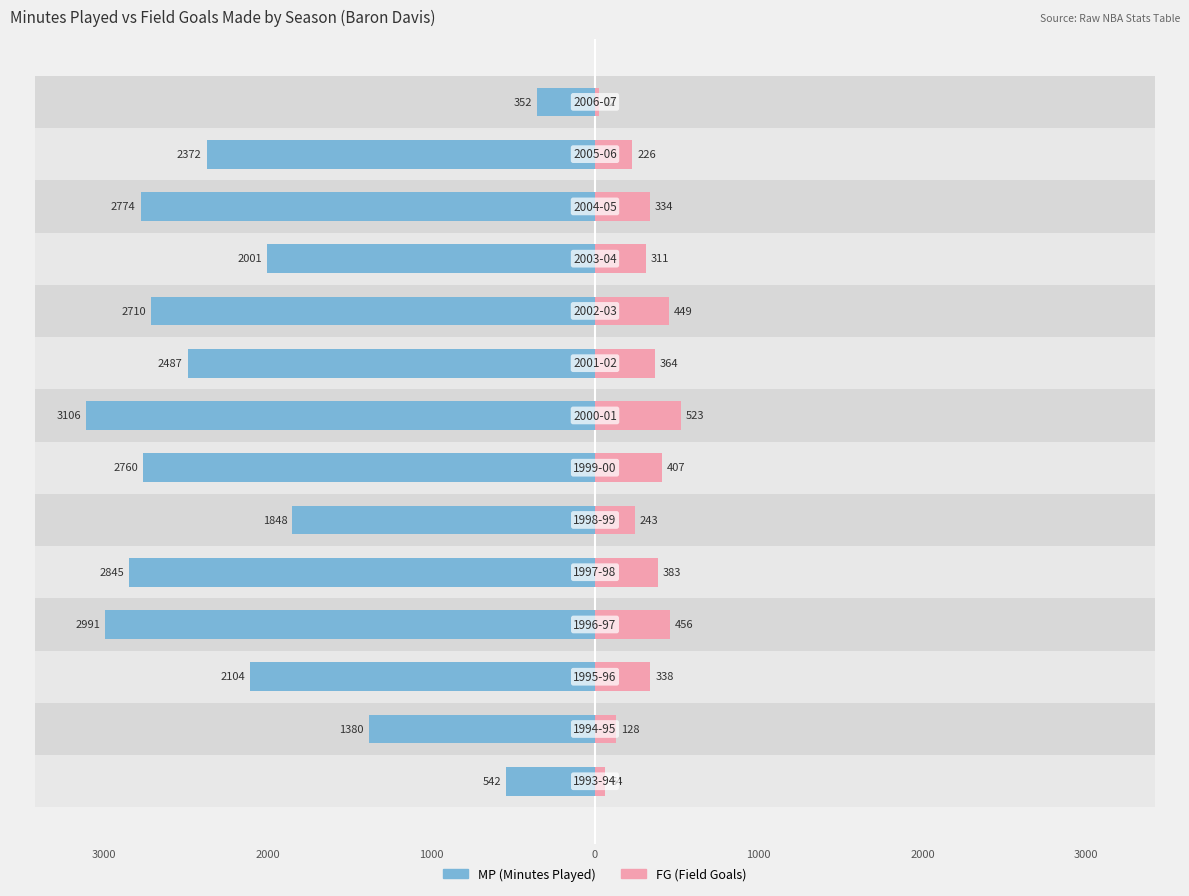

Which series has the widest spread of values?

MP